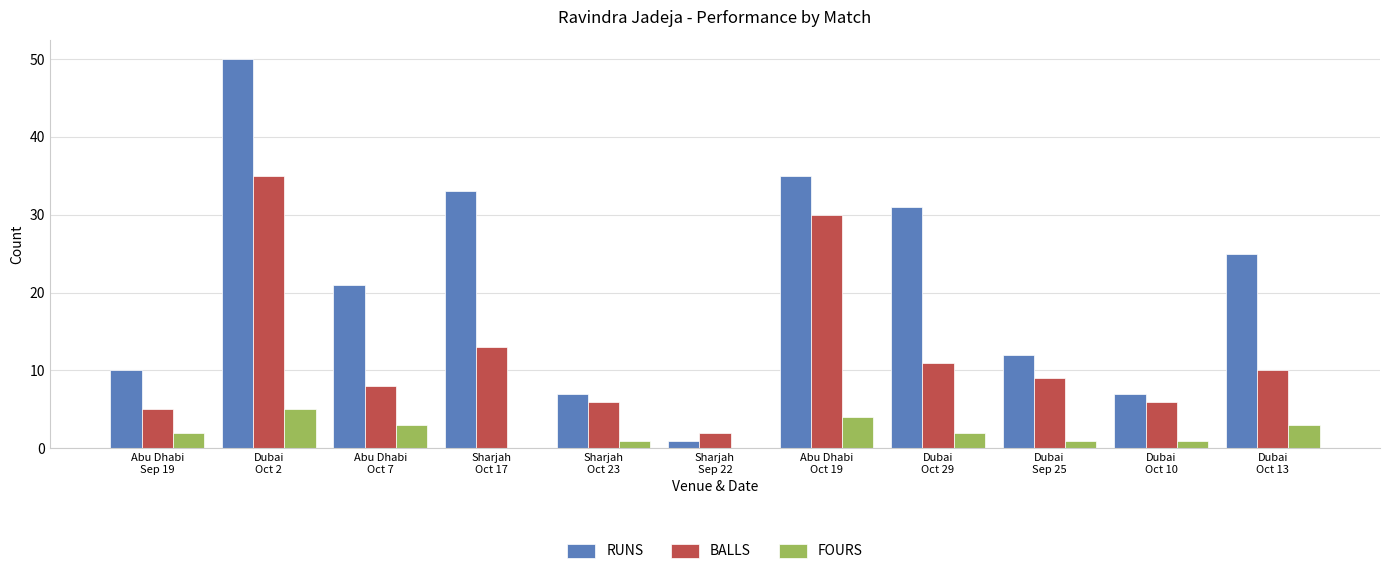

What is the sum of the BALLS values at Sharjah
Oct 17 and Dubai
Oct 10?

19